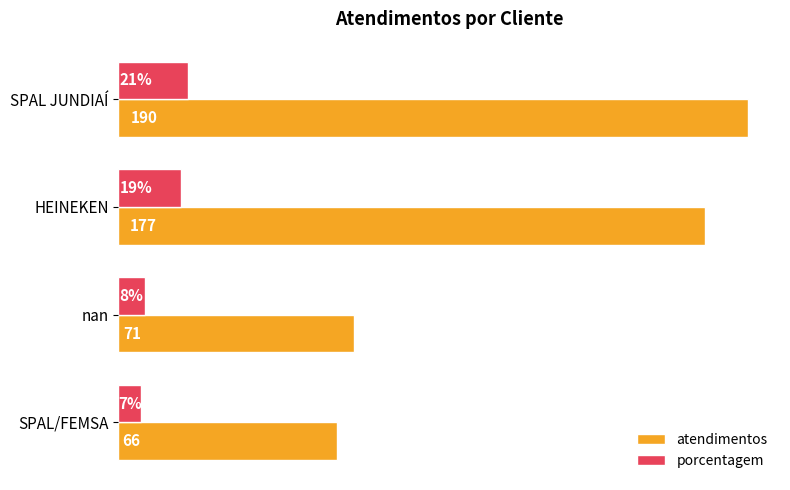

Which category has the highest value in the porcentagem series?

SPAL JUNDIAÍ